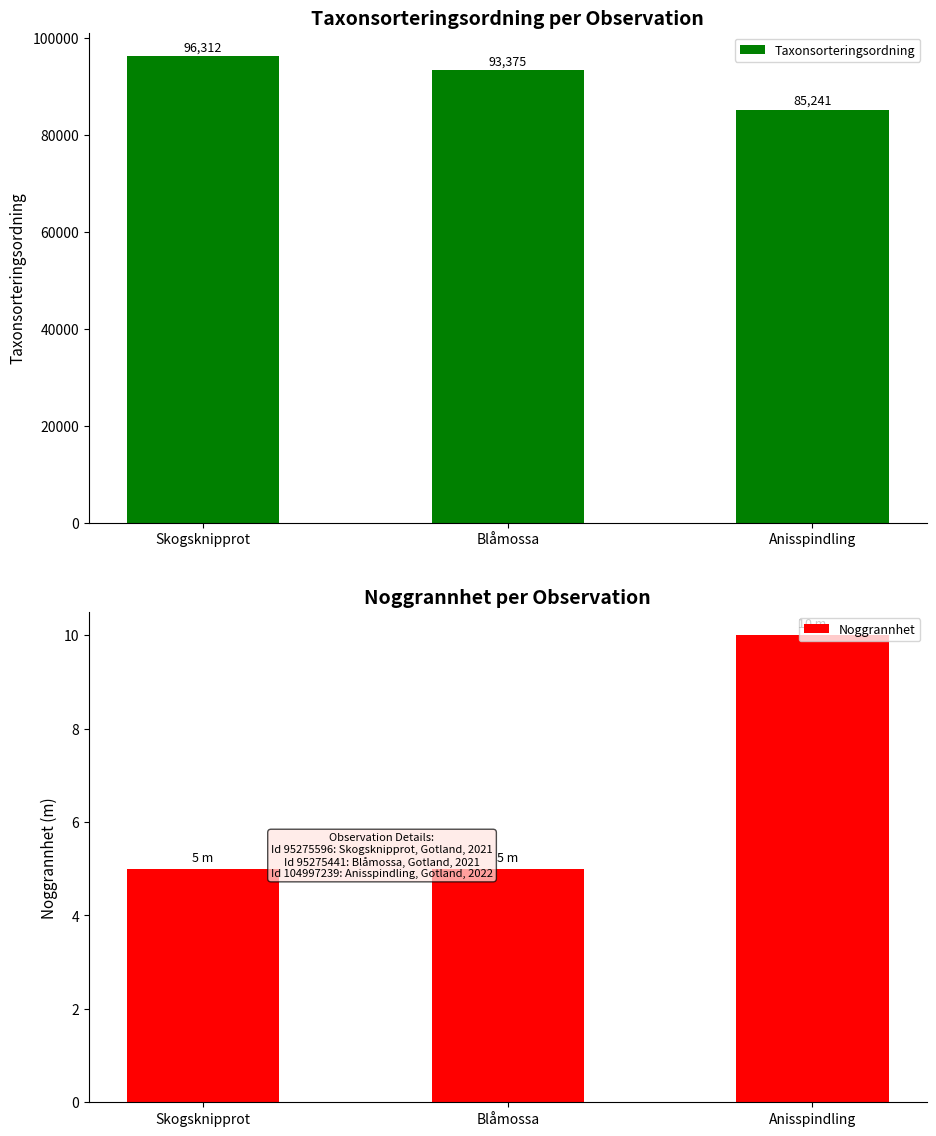

What is the lowest value of the Taxonsorteringsordning series?

85241